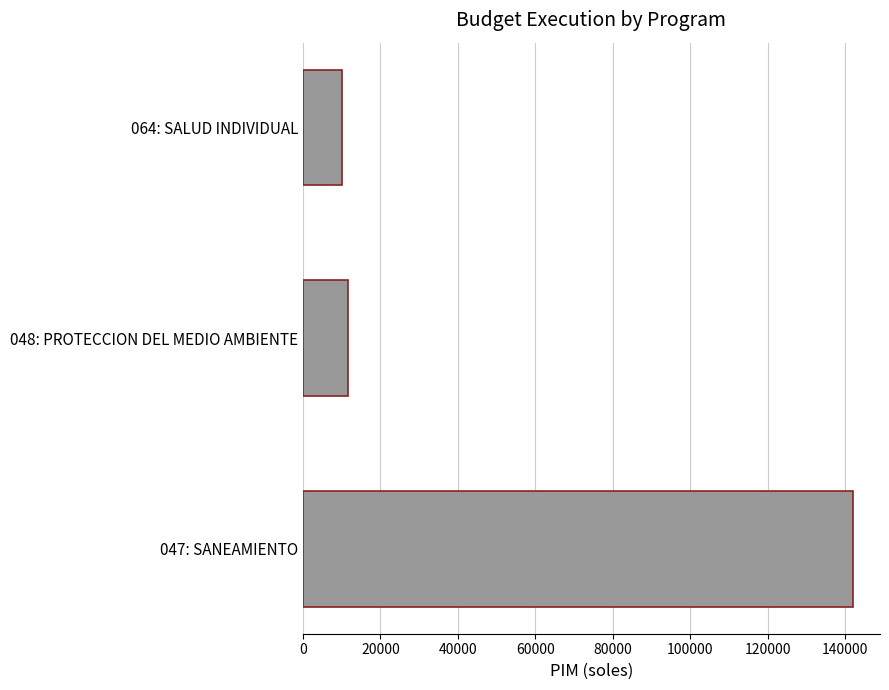

Reading bottom to top, list all the values displayed in this chart.

047: SANEAMIENTO=141959	048: PROTECCION DEL MEDIO AMBIENTE=11561	064: SALUD INDIVIDUAL=10050